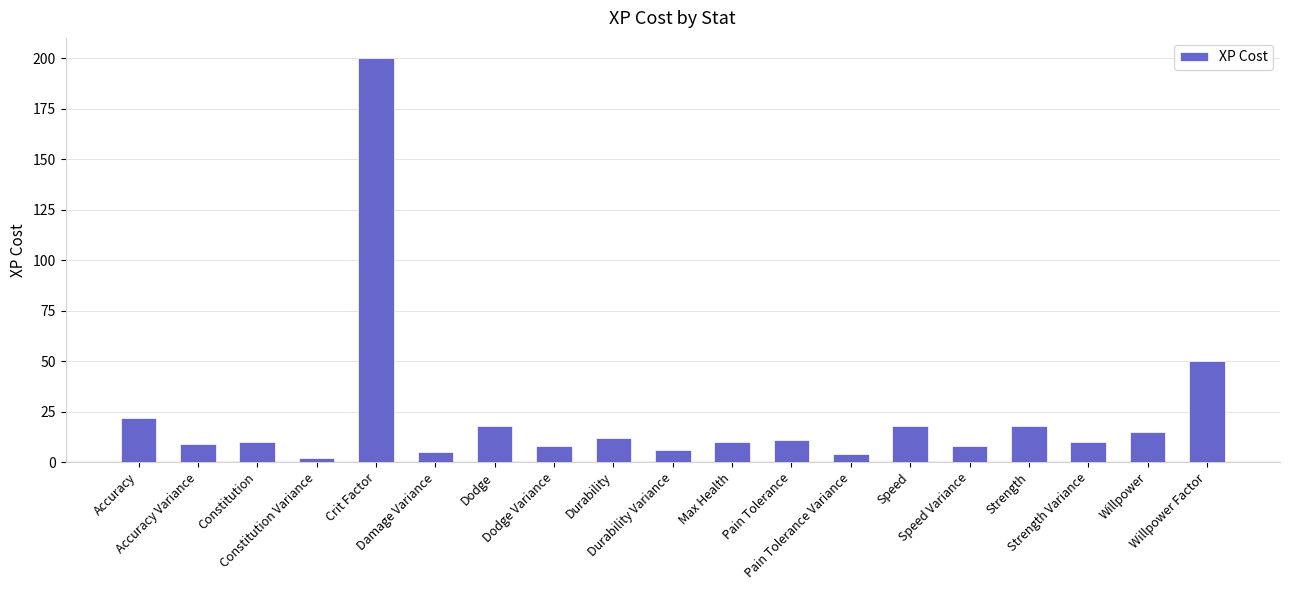

What is the greatest value displayed?

200